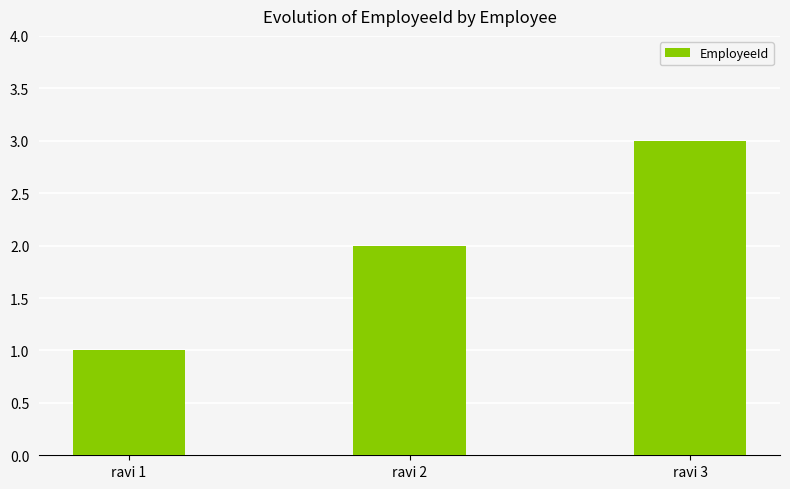

The value at ravi 2 is 2. True or false?

True